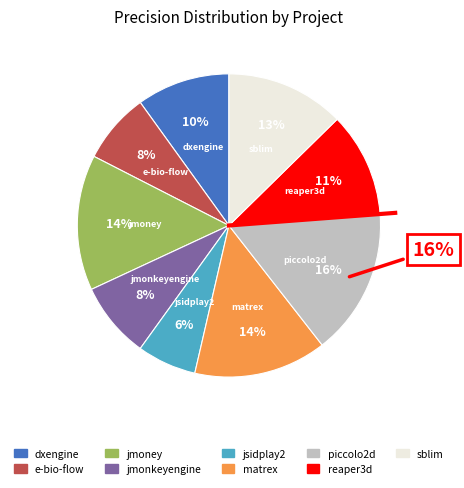

Which has a higher value, matrex.csv or sblim.csv?

matrex.csv